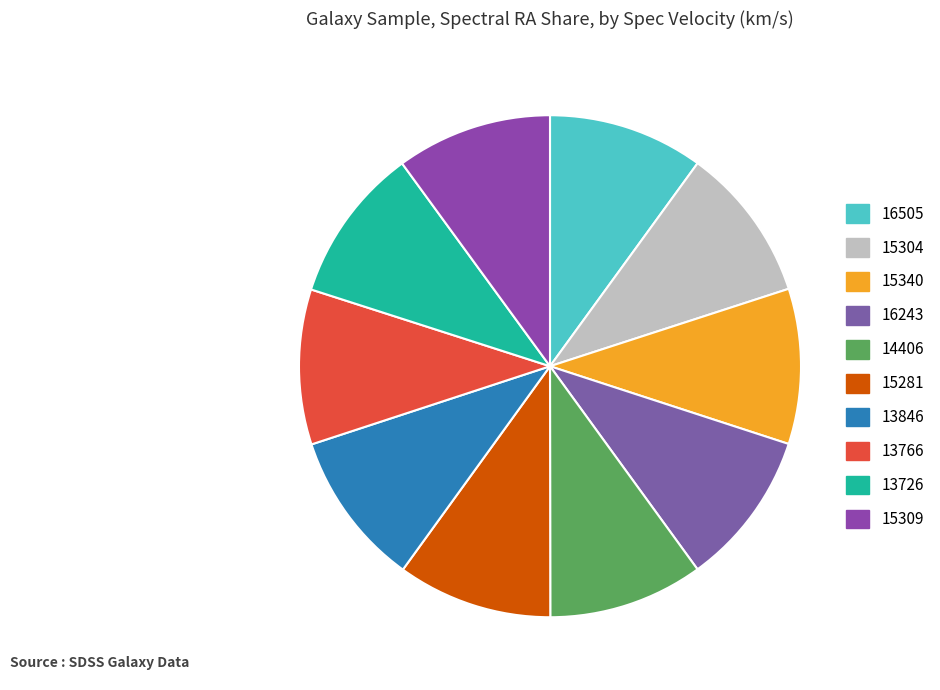

How many slices are in this pie chart?

10